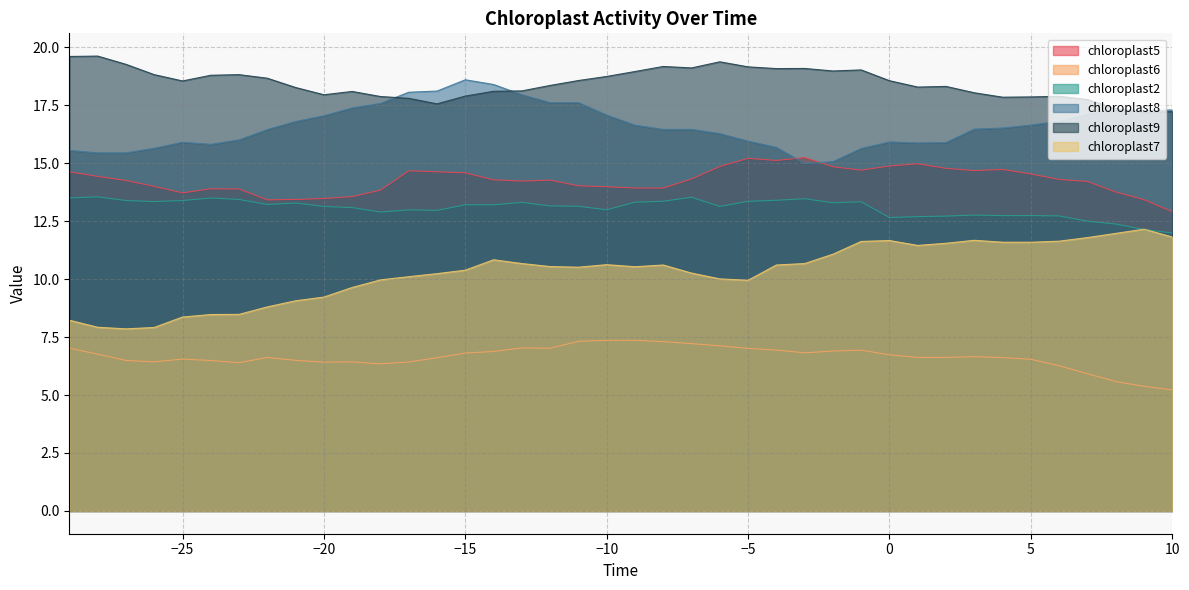

Which category has the highest value in the chloroplast7 series?

9